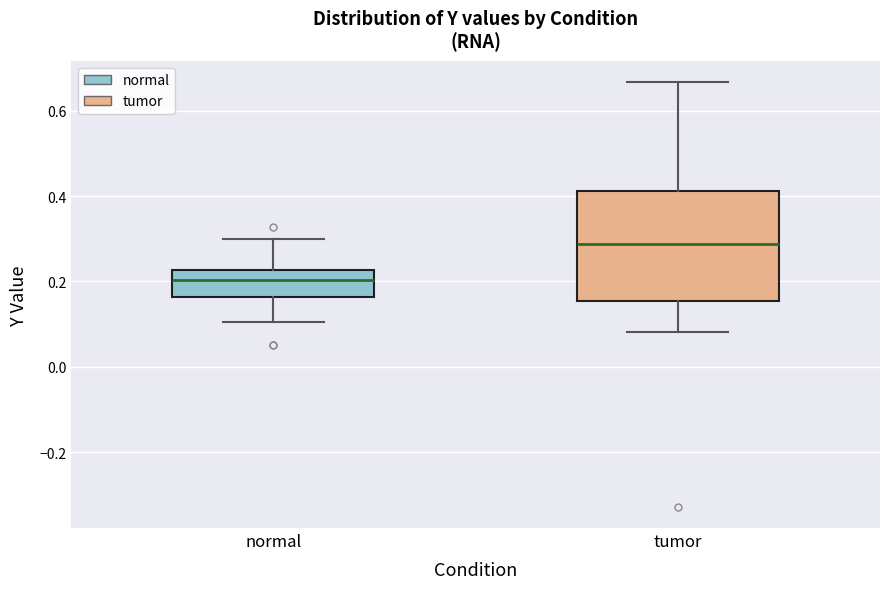

Reading left to right, transcribe this box plot: for each box, give where its median line is, the range the box spans, and where its two whiskers end, as read against the y-axis. The values are not printed on the chart, so give them approximately, as read against the axis.

normal: median 0.20, box 0.16 to 0.22, whiskers 0.10 to 0.30
tumor: median 0.28, box 0.16 to 0.42, whiskers 0.08 to 0.66